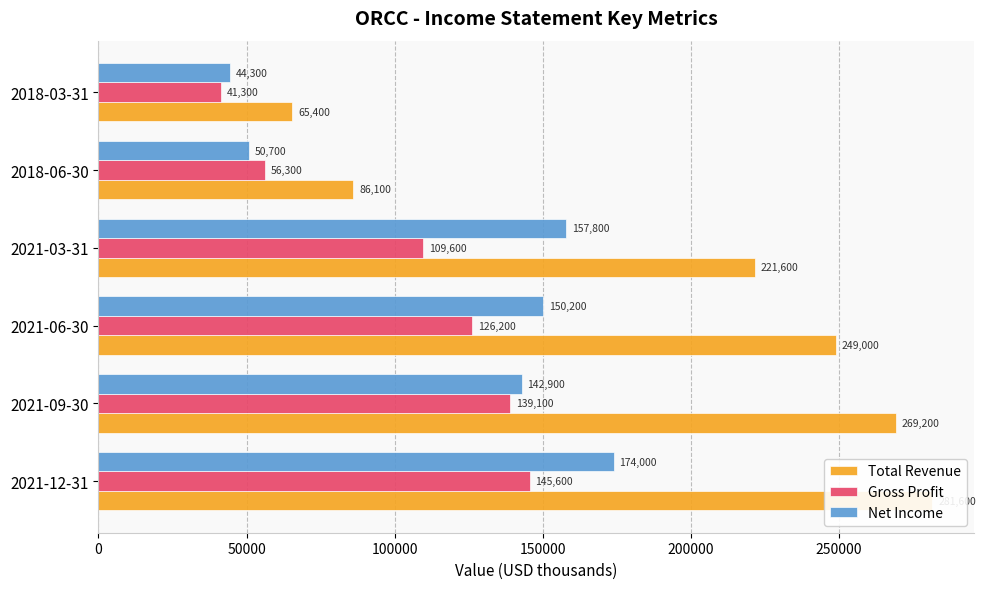

What is the value of the Gross Profit bar at the 5th from the left?

56300